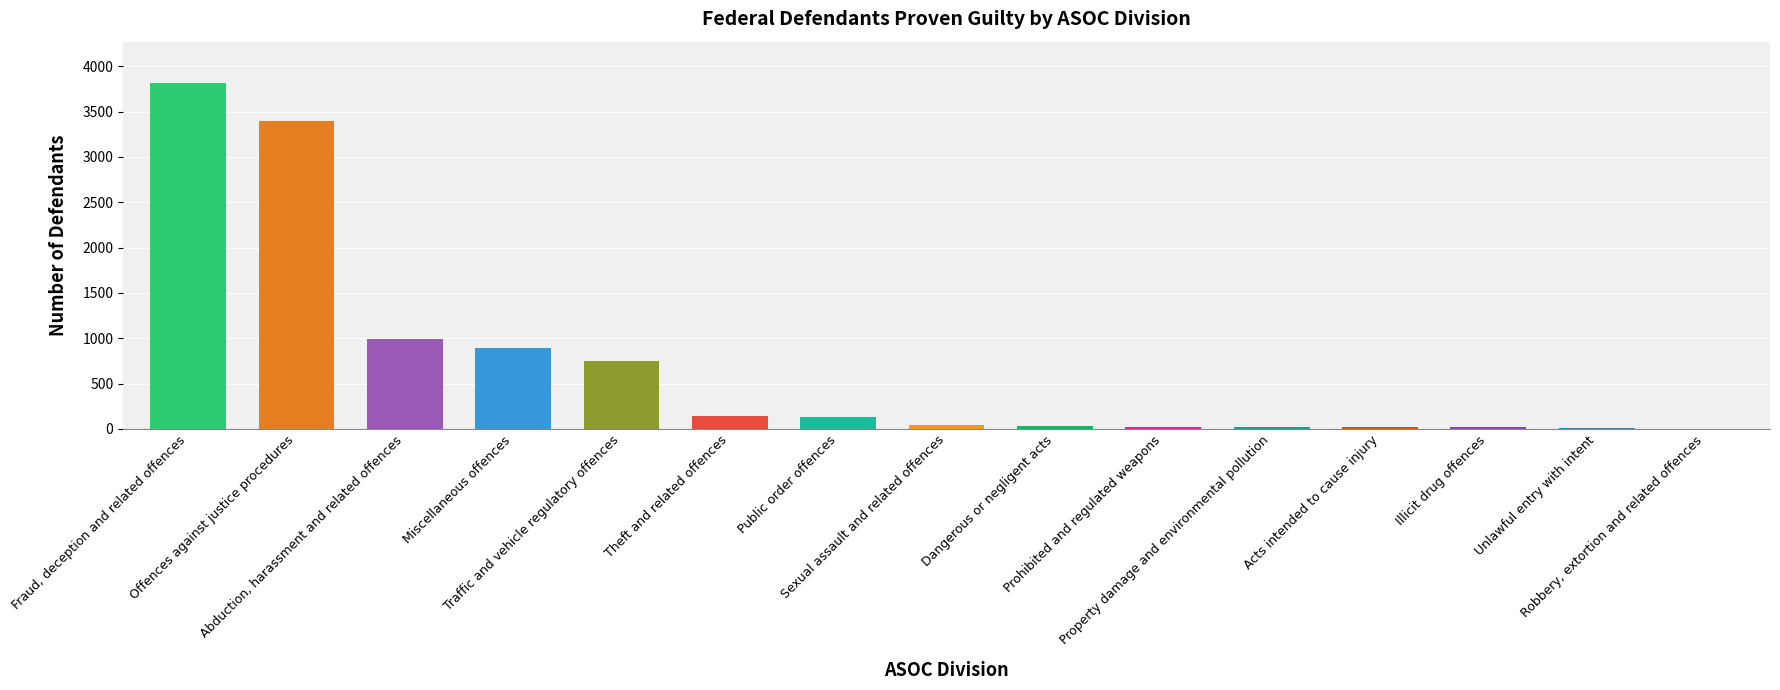

What is the sum of the values at Miscellaneous offences and Traffic and vehicle regulatory offences?

1639